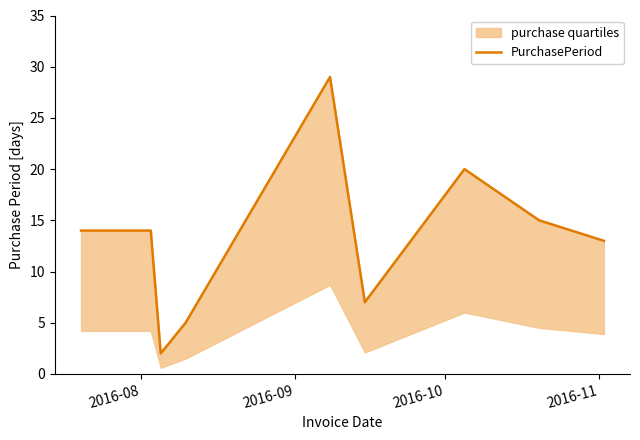

Reading left to right, extract all data points from this chart.

14	14	2	5	29	7	20	15	13